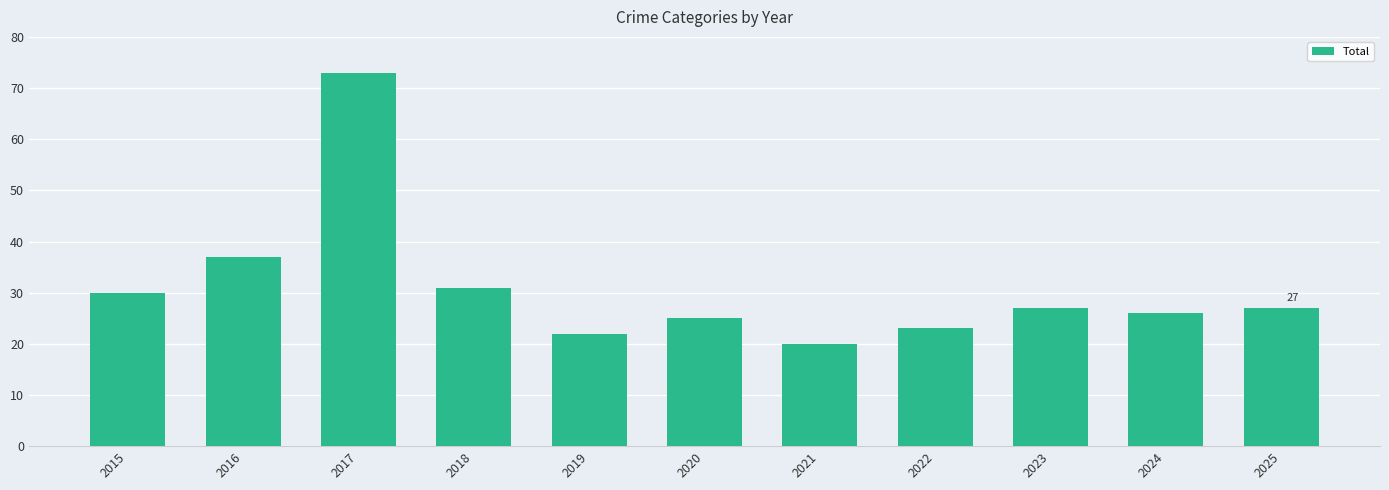

What is the difference between the second highest and second lowest values?

15